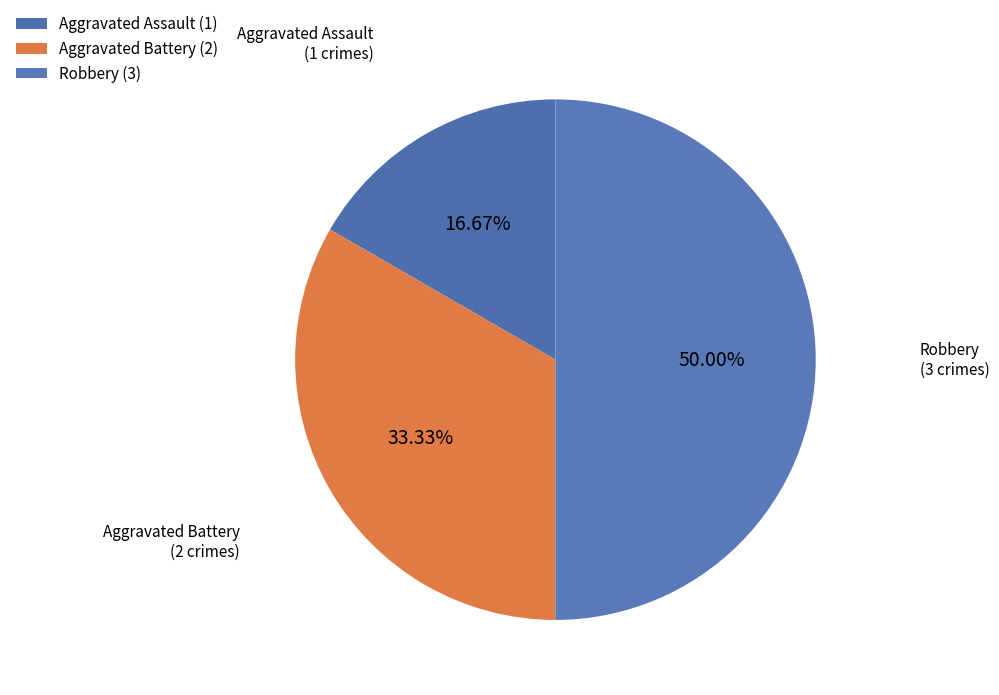

Is it true that Aggravated Assault is 11% of the pie?

False